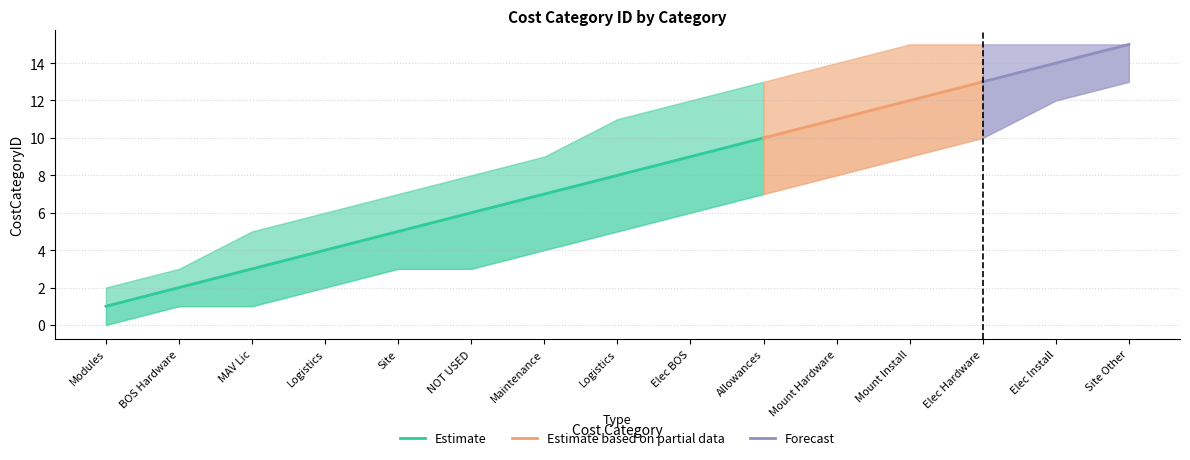

The CostCategoryID_lower series shows 12 at Allowances. True or false?

False